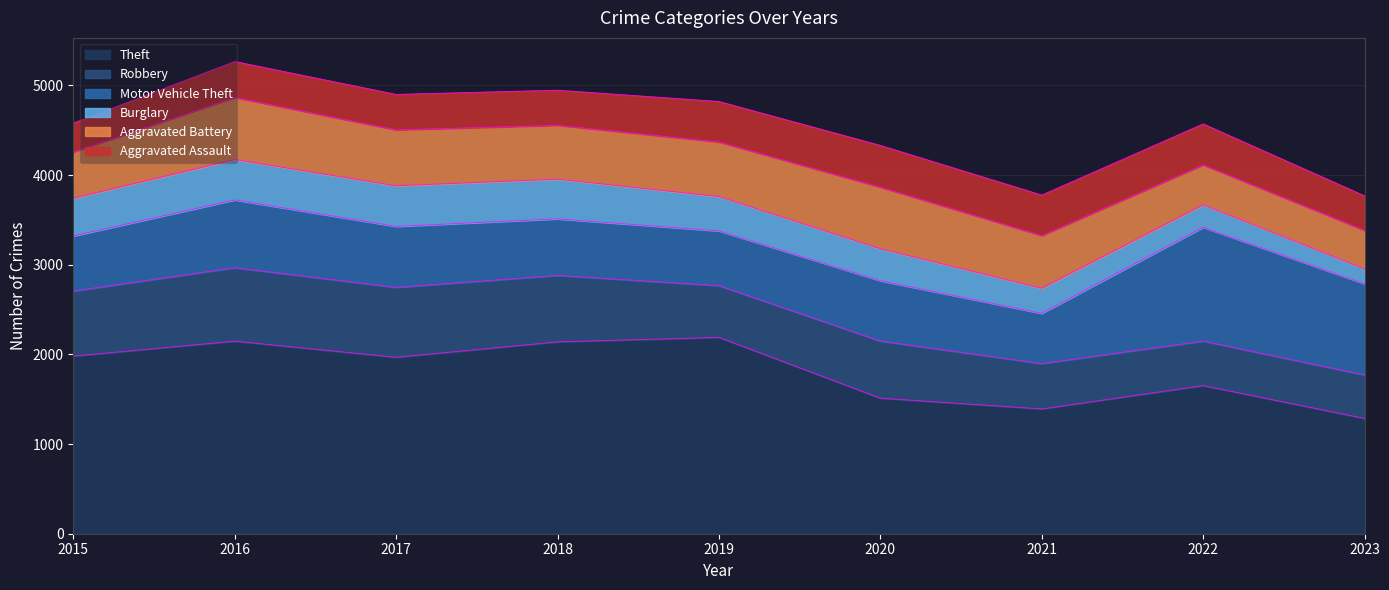

At how many categories does at least one series exceed 2020?

3